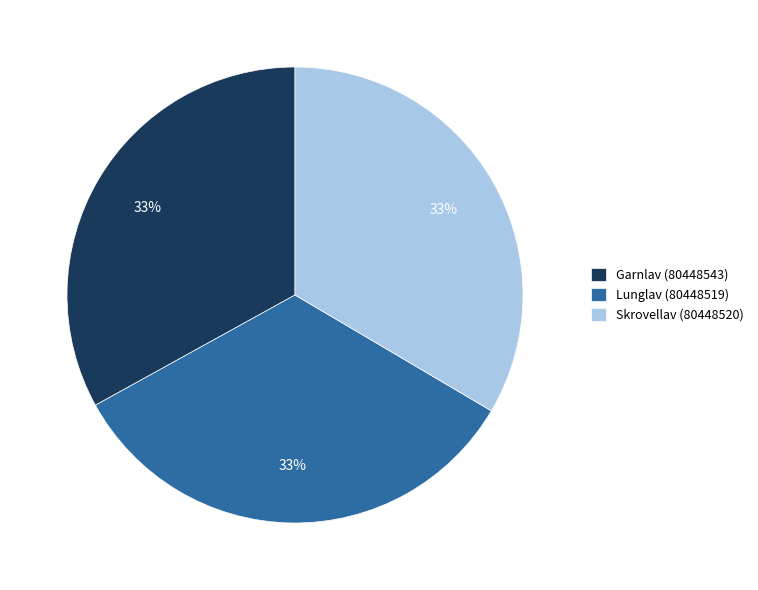

To the nearest percent, what is the combined percentage of Lunglav (80448519) and Skrovellav (80448520)?

67%